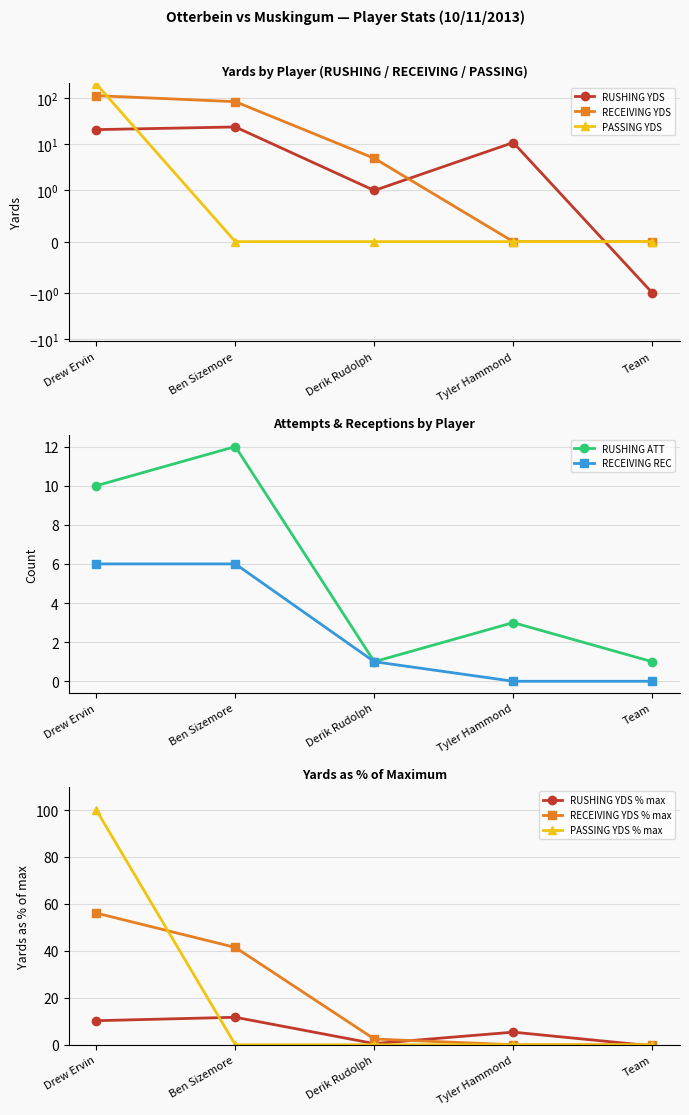

Which series has the largest total across all categories?

RECEIVING_YDS